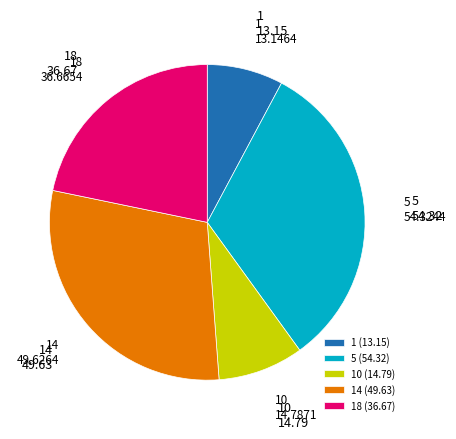

Is the sum of 5 and 10 greater than half?

No